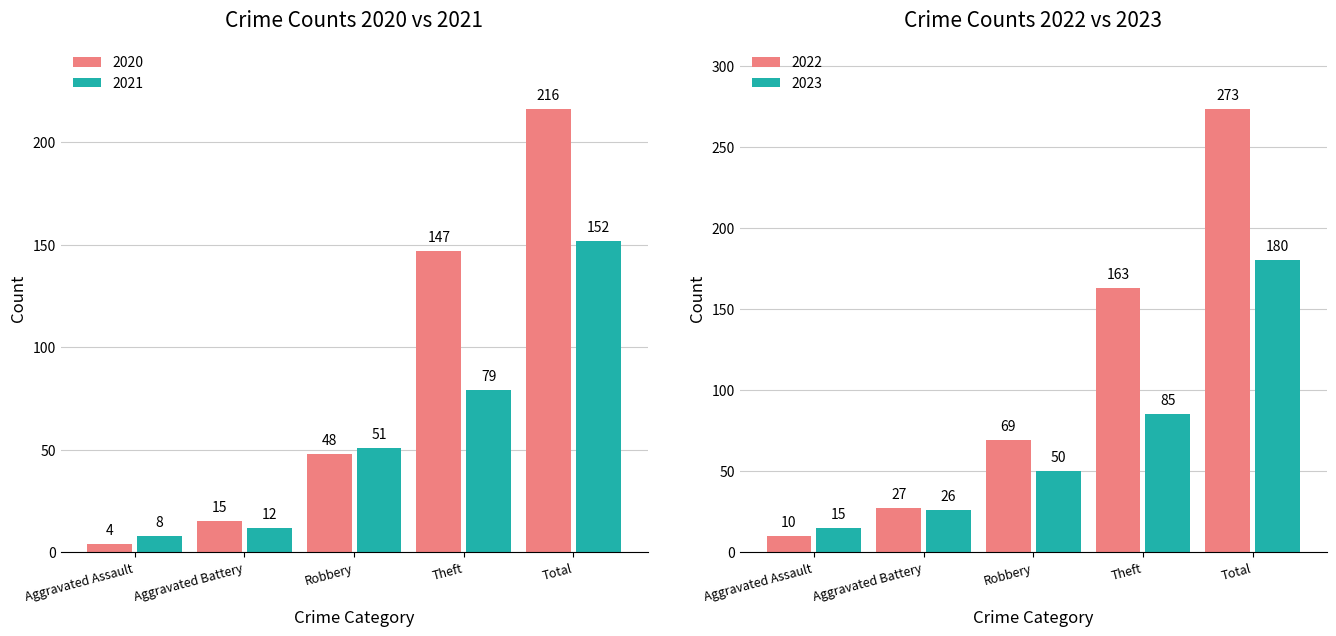

At which category is the sum across all series the highest?

Total